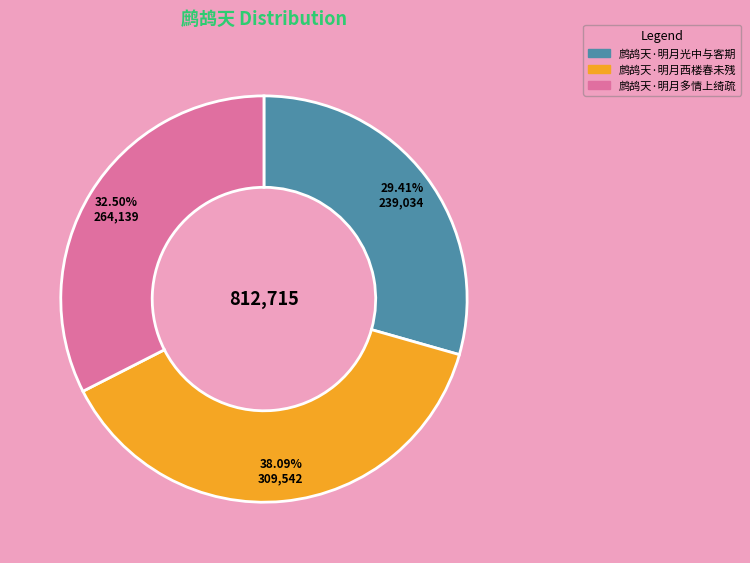

Rank the categories by value from highest to lowest.

鹧鸪天·明月西楼春未残, 鹧鸪天·明月多情上绮疏, 鹧鸪天·明月光中与客期